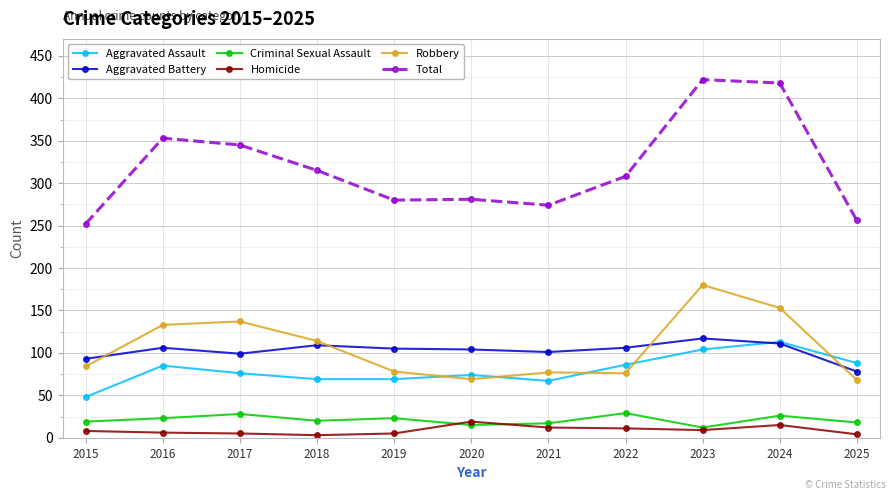

What is the difference between the maximum and minimum values in the Aggravated Battery series?

39